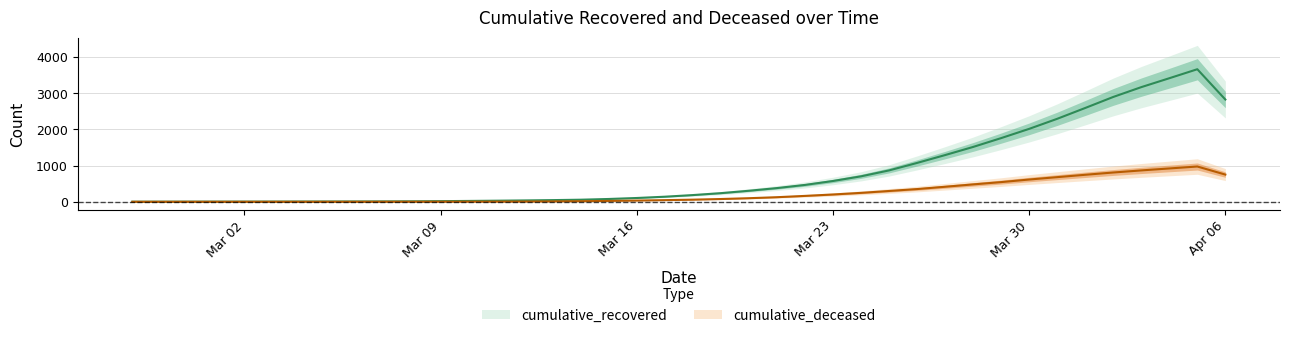

What value does the cumulative_deceased series have at 2020-03-29?

544.0